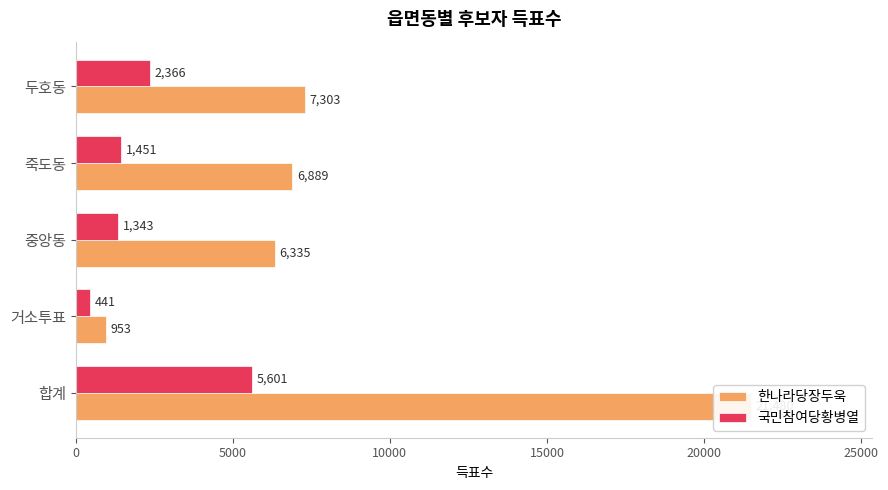

How many bars are there in total?

10